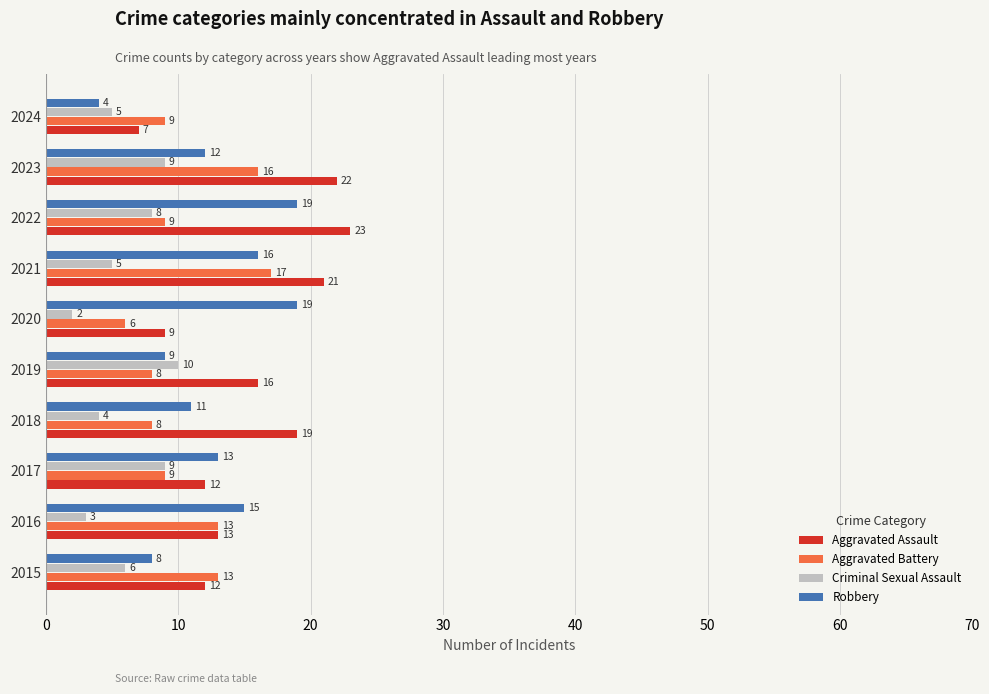

What is the difference between the maximum and minimum values in the Aggravated Battery series?

11